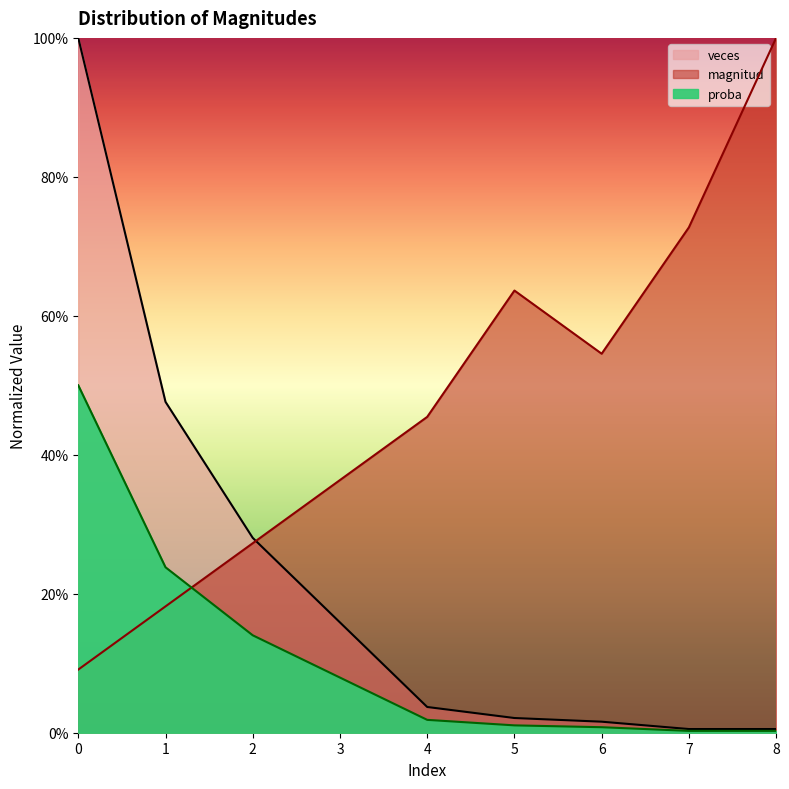

List the labels in order of proba value, smallest first.

7, 8, 6, 5, 4, 3, 2, 1, 0